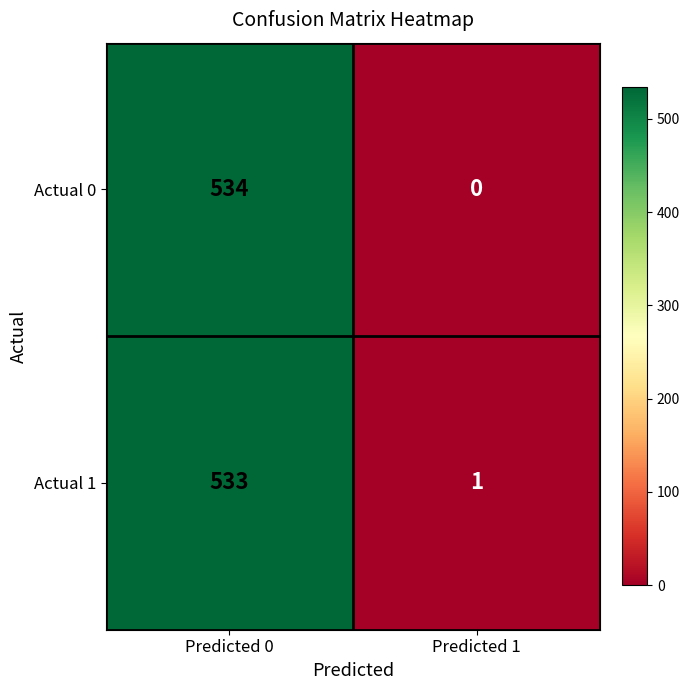

What is the total value across all series at Predicted 1?

1